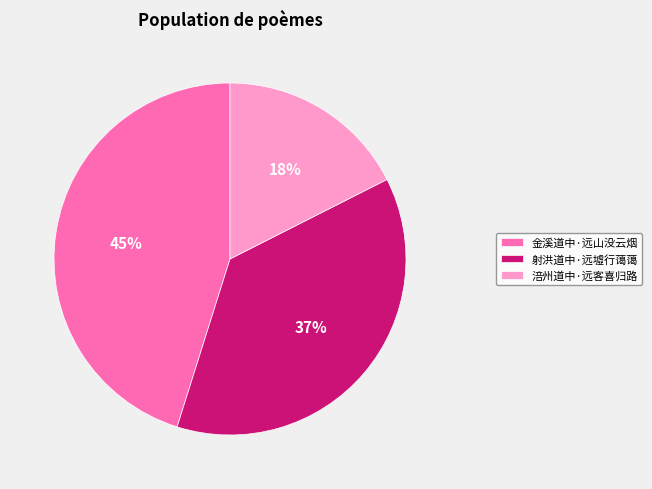

Approximately how many times larger is the value at 射洪道中·远墟行蔼蔼 compared to 涪州道中·远客喜归路?

2.1